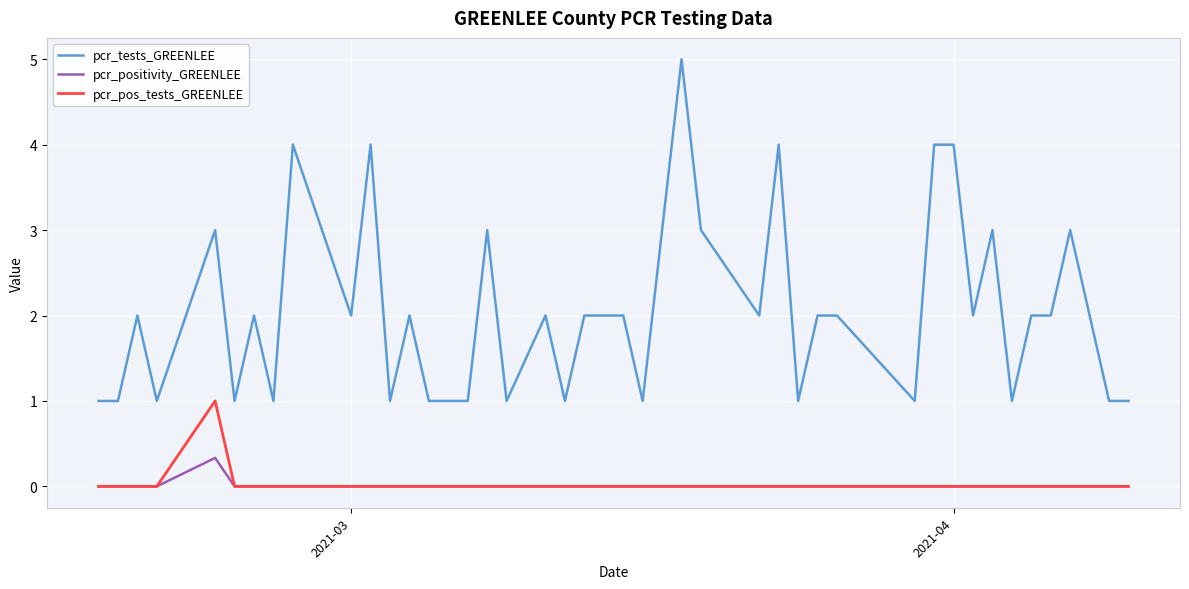

What is the greatest value displayed?

5.0